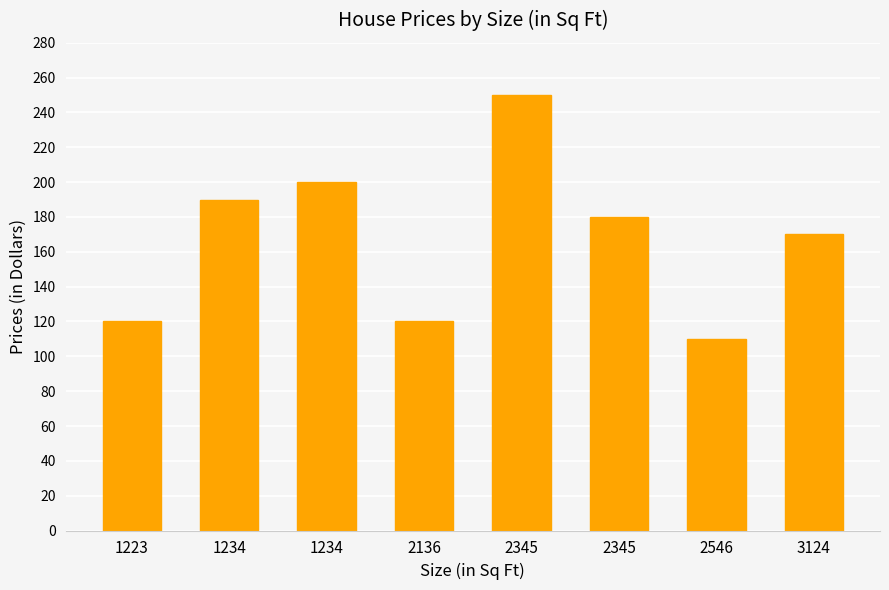

What is the approximate value at 3124, to the nearest 5?

170